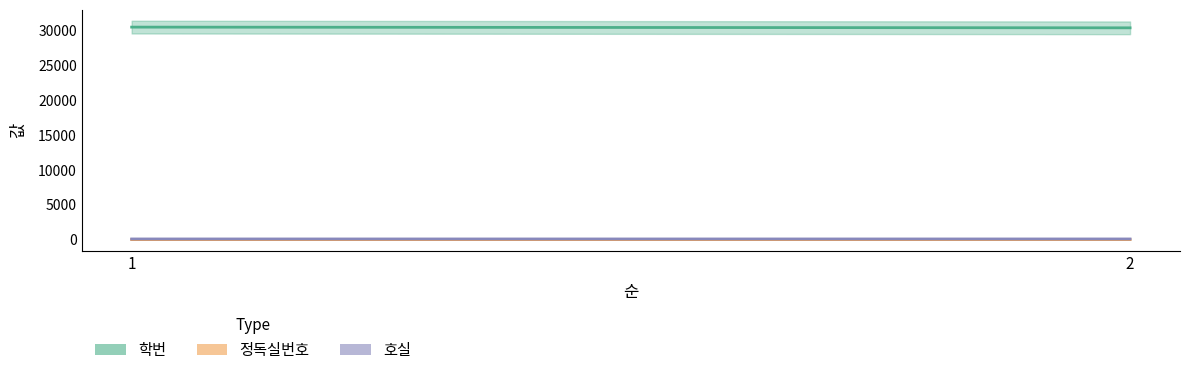

What is the average value of the 정독실번호 series?

12